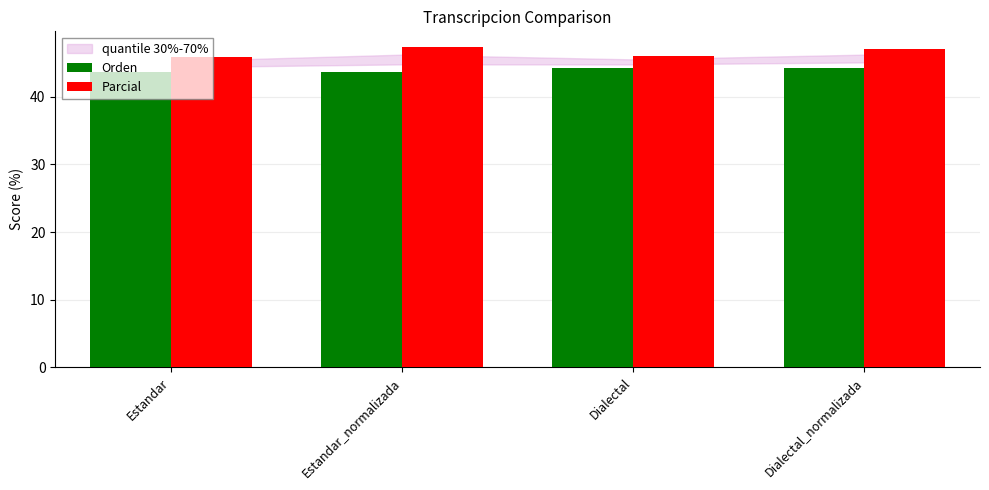

What is the total value across all series at Dialectal?

90.2